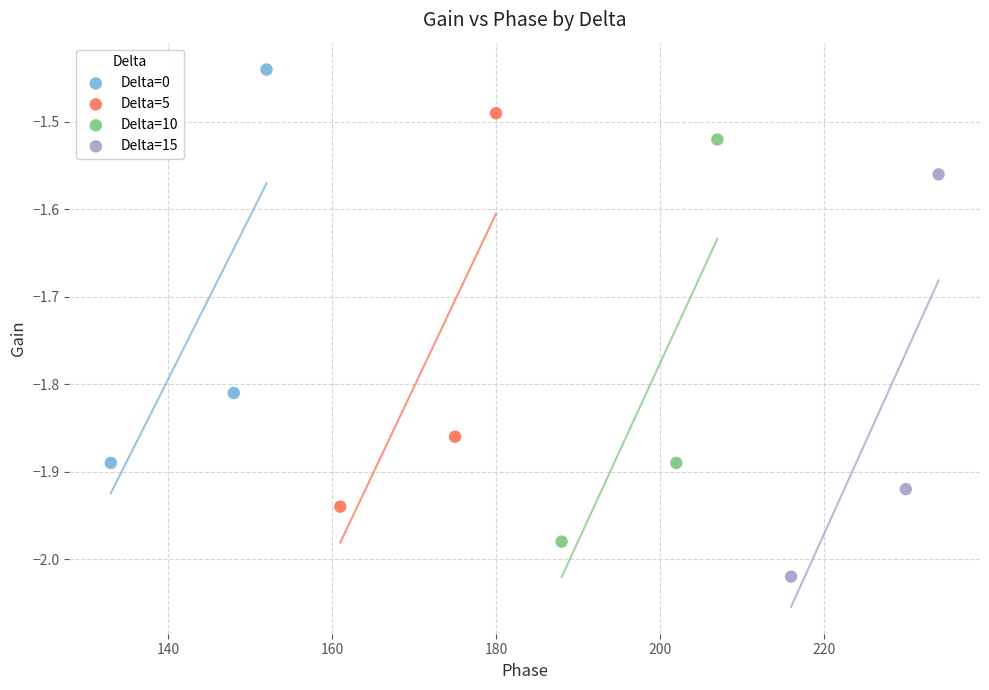

Which series contains the lowest Y value?

Delta=15